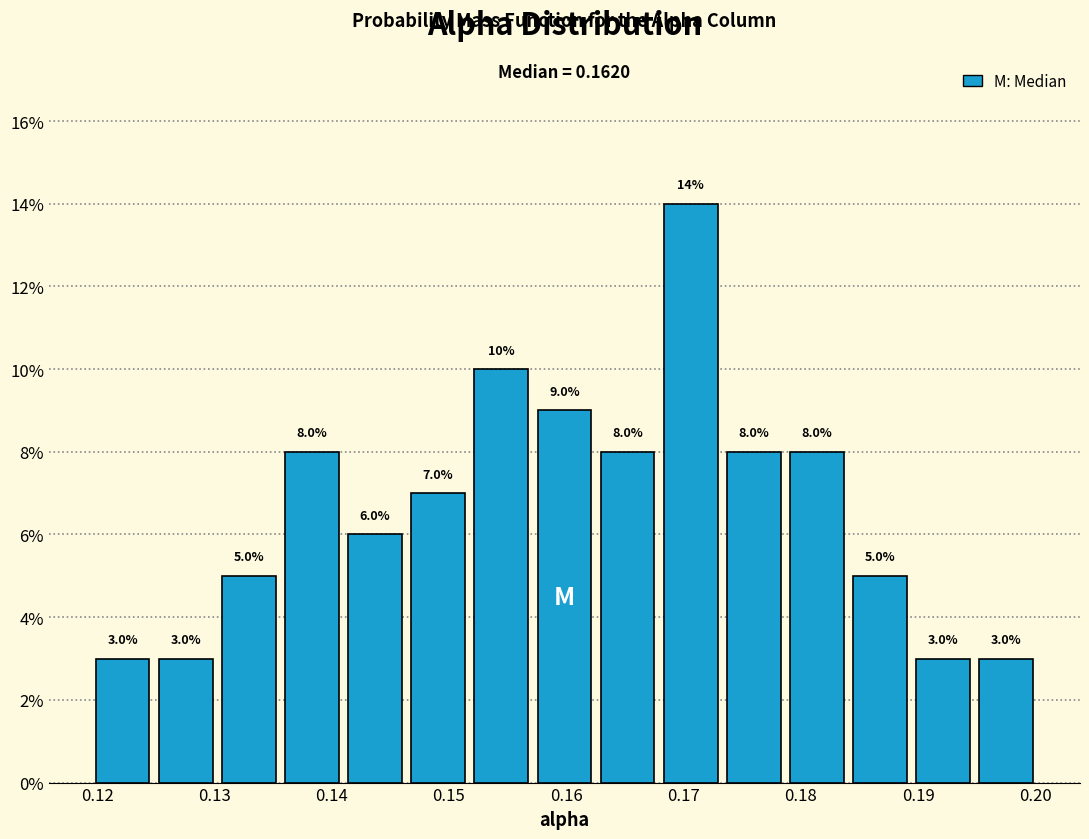

Reading left to right, transcribe this chart: for each bar, give the range it covers on the x-axis and its height. The bar edges are not printed on the chart, so give them approximately, as read against the axis.

0.119 to 0.125: 3.0
0.125 to 0.130: 3.0
0.130 to 0.136: 5.0
0.136 to 0.141: 8.0
0.141 to 0.146: 6.0
0.146 to 0.152: 7.0
0.152 to 0.157: 10.0
0.157 to 0.163: 9.0
0.163 to 0.168: 8.0
0.168 to 0.173: 14.0
0.173 to 0.179: 8.0
0.179 to 0.184: 8.0
0.184 to 0.189: 5.0
0.189 to 0.195: 3.0
0.195 to 0.200: 3.0